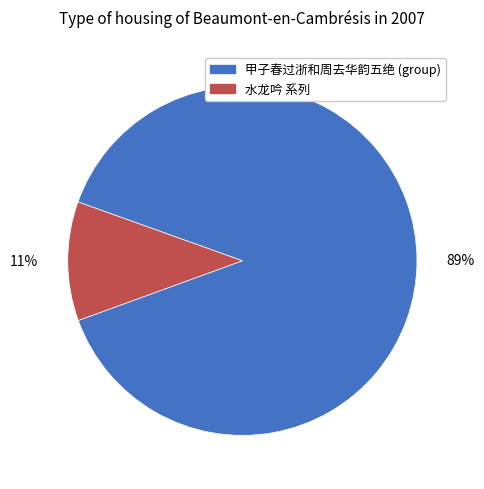

Is there a majority slice in this chart?

Yes